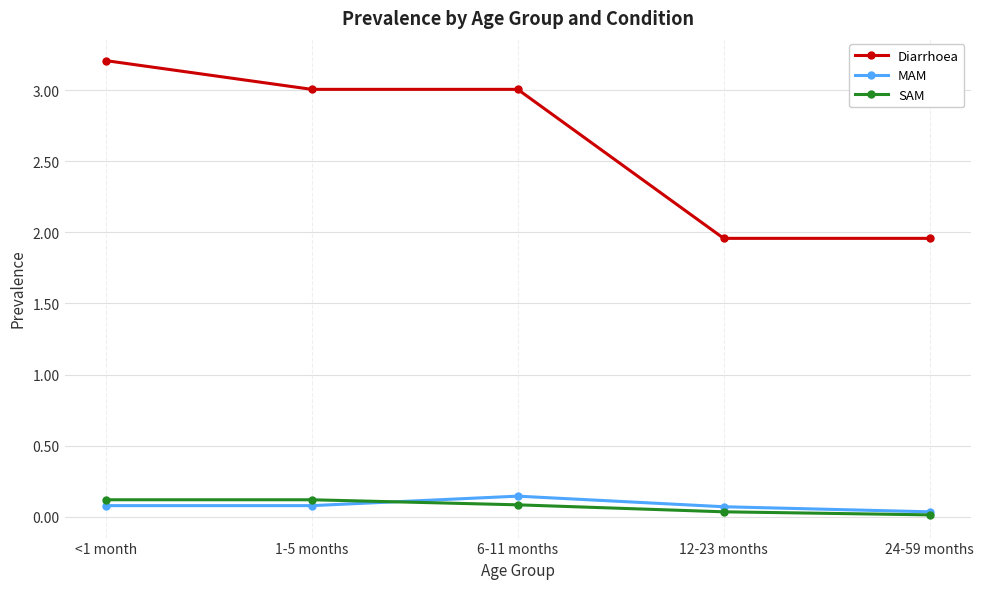

True or false: SAM has a value of 0.1 at <1 month.

True